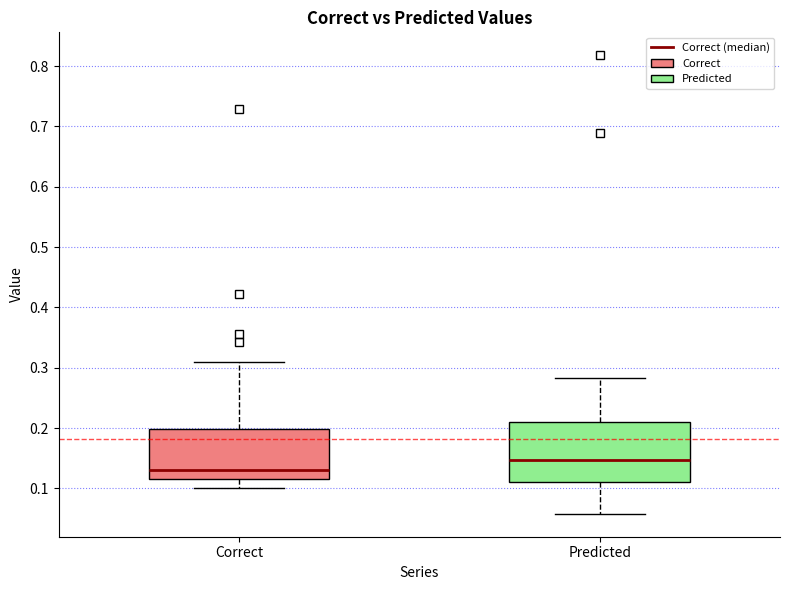

Where does the median line of the box for Predicted sit on the y-axis? The values are not printed on the chart, so give them approximately, as read against the axis.

0.15